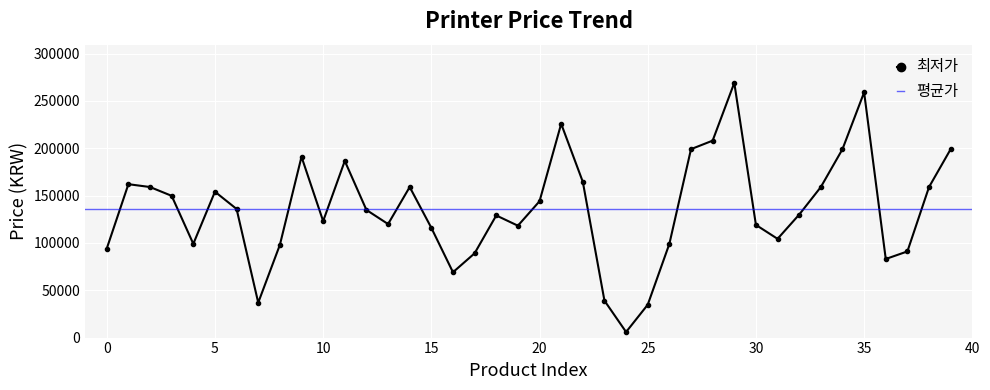

Rank the categories by value from lowest to highest.

24, 25, 7, 23, 16, 36, 17, 37, 0, 8, 4, 26, 31, 15, 19, 30, 13, 10, 18, 32, 12, 6, 20, 3, 5, 2, 14, 33, 38, 1, 22, 11, 9, 27, 34, 39, 28, 21, 35, 29